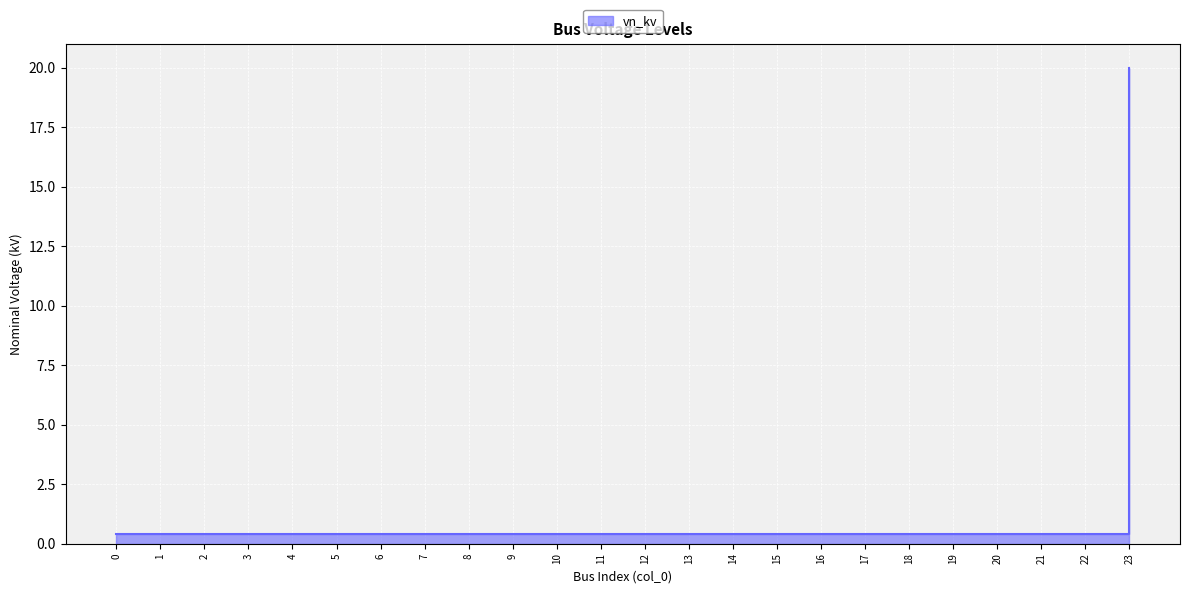

List the labels in order of value, smallest first.

0, 1, 2, 3, 4, 5, 6, 7, 8, 9, 10, 11, 12, 13, 14, 15, 16, 17, 18, 19, 20, 21, 22, 23